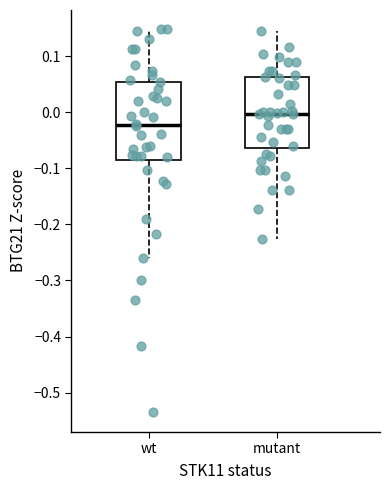

Reading left to right, transcribe this box plot: for each box, give where its median line is, the range the box spans, and where its two whiskers end, as read against the y-axis. The values are not printed on the chart, so give them approximately, as read against the axis.

wt: median -0.02, box -0.09 to 0.05, whiskers -0.26 to 0.15
mutant: median 0.00, box -0.06 to 0.06, whiskers -0.23 to 0.14